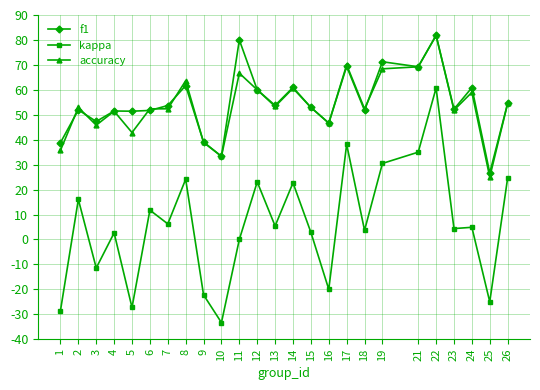

Which series ends up on top after the final intersection of f1 and accuracy?

f1